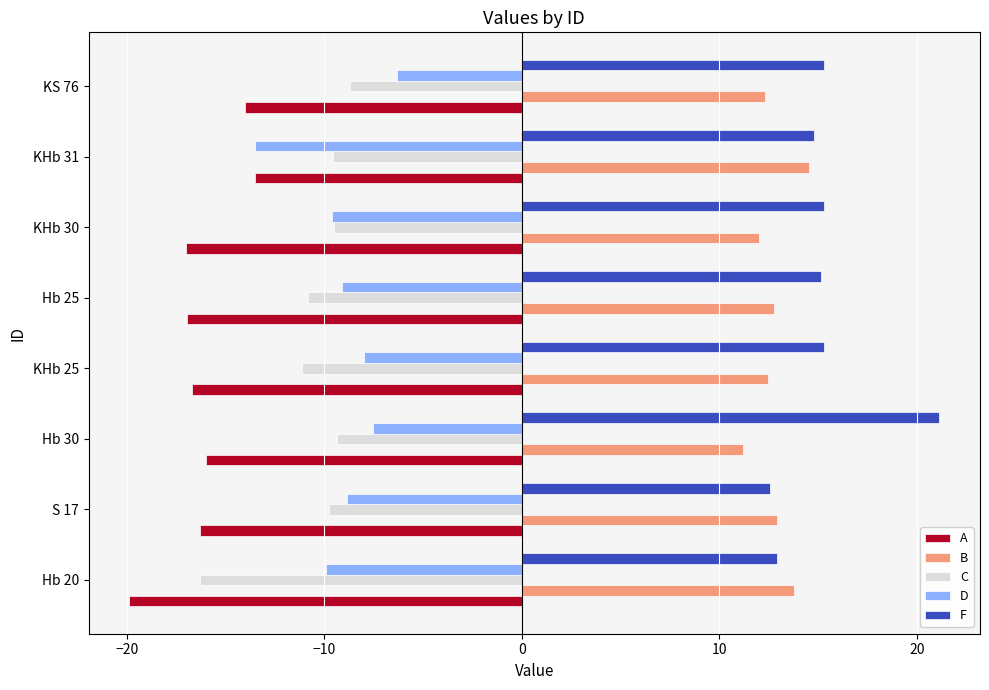

What is the difference between the C values at Hb 25 and Hb 20?

5.5